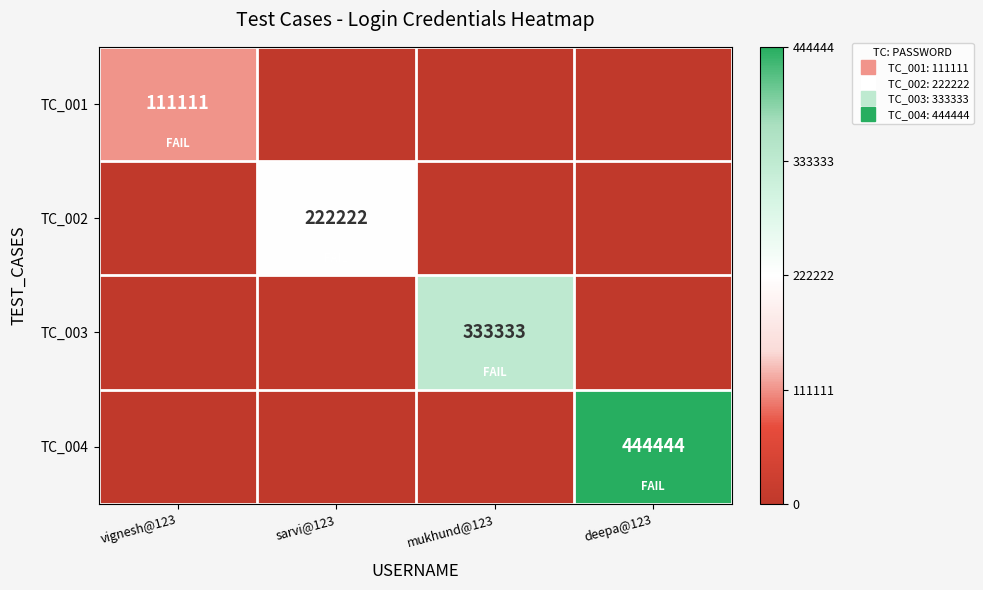

Rank the series at sarvi@123 from lowest to highest value.

TC_001, TC_003, TC_004, TC_002